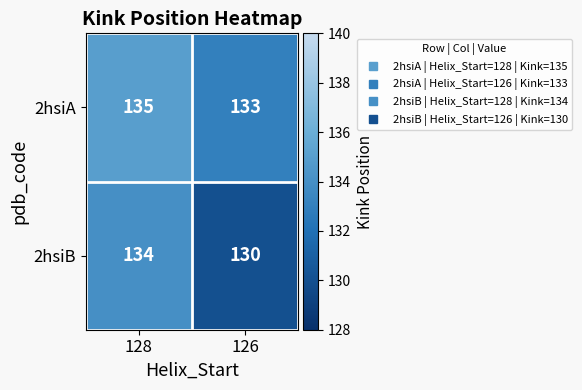

What is the minimum value for 2hsiA?

133